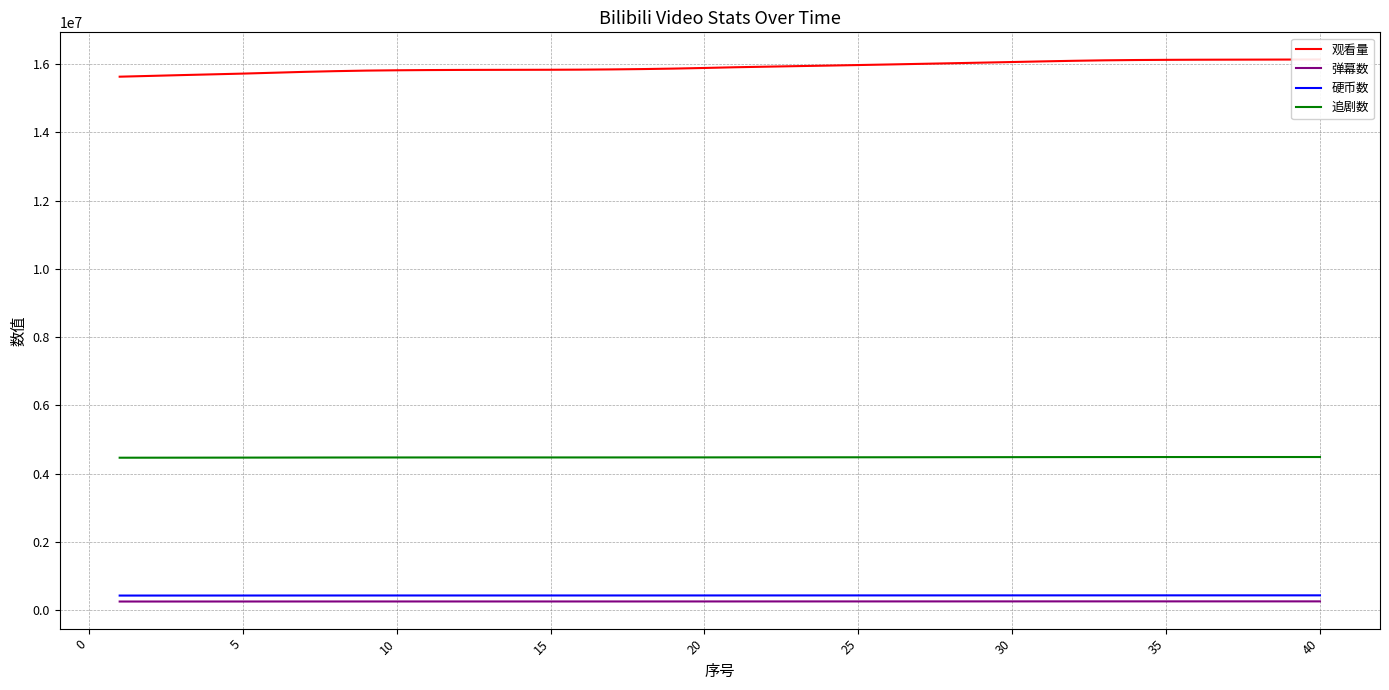

What value does the 硬币数 series have at 5?

436586